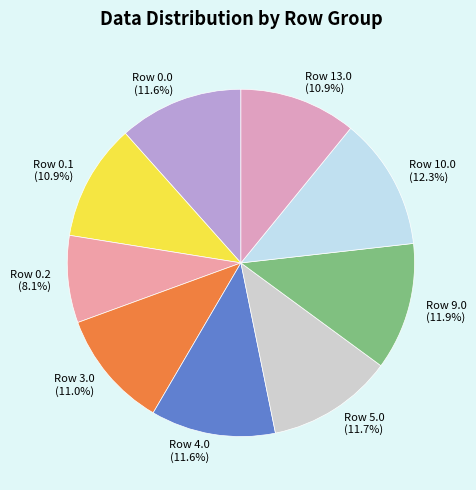

Which category has the smallest portion of the pie?

Row 0.2